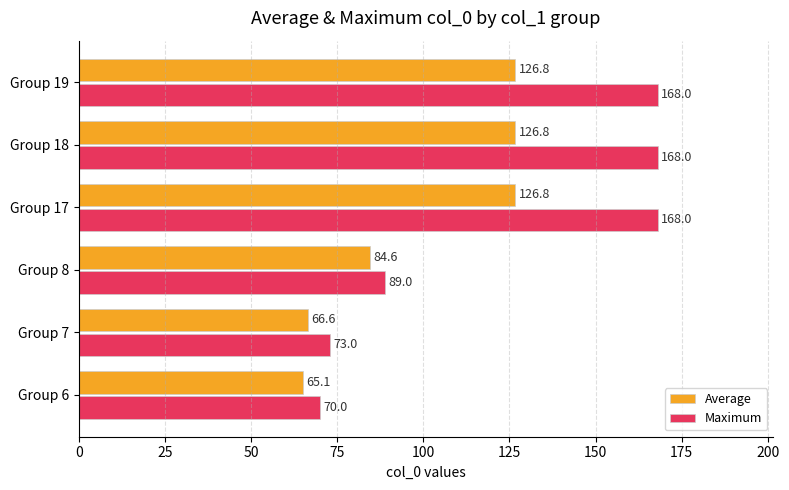

What is the spread (max minus min) of values at Group 18?

41.2